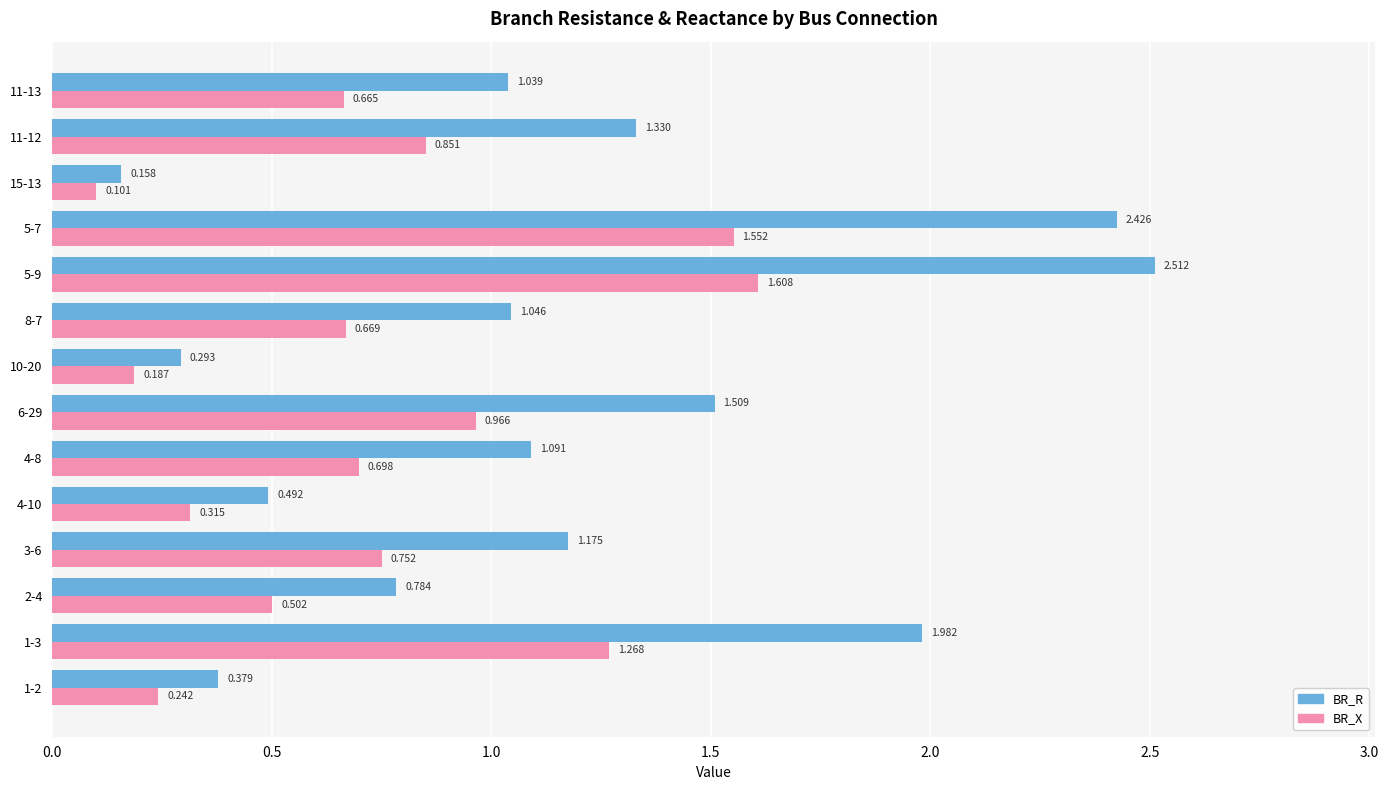

How many distinct data groups are displayed?

2